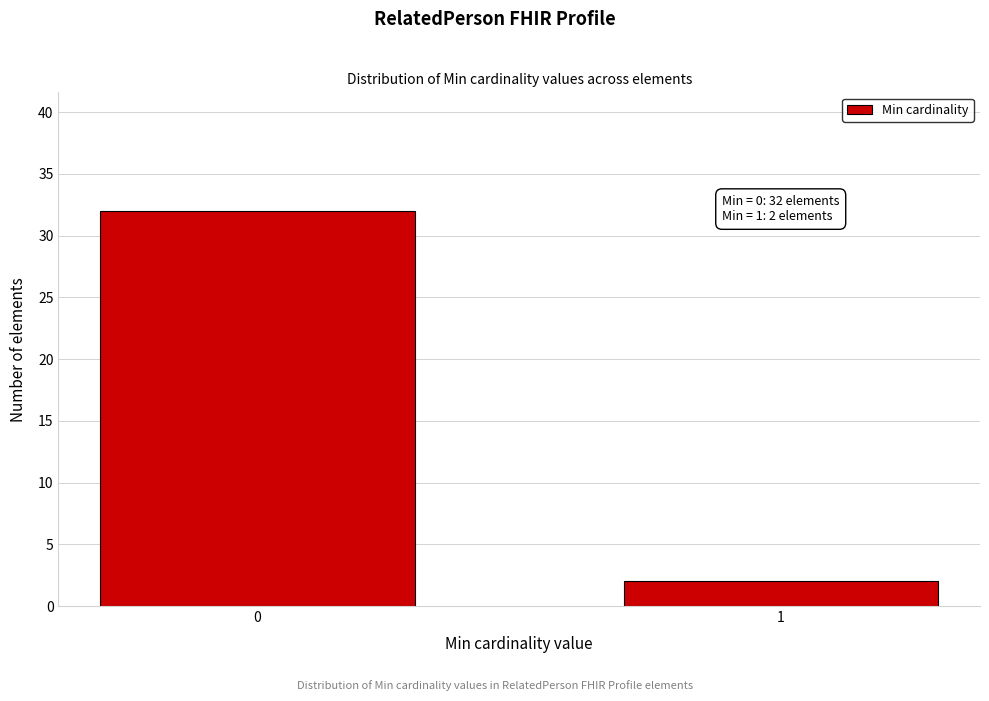

Reading left to right, list all the values displayed in this chart.

0=32	1=2